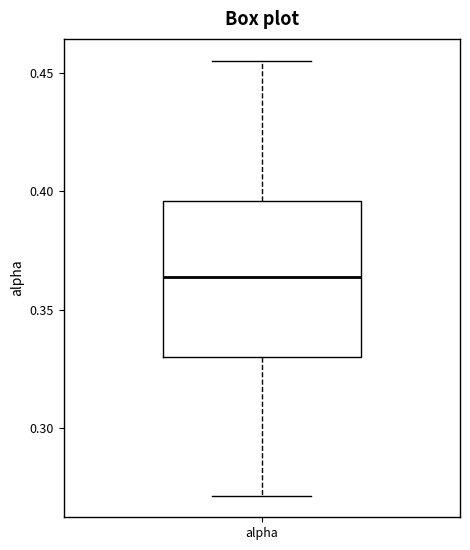

Read this box plot against the y-axis: the position of the median line, the range covered by the box, and the ends of both whiskers. The values are not printed on the chart, so give them approximately, as read against the axis.

median 0.365, box 0.330 to 0.395, whiskers 0.270 to 0.455